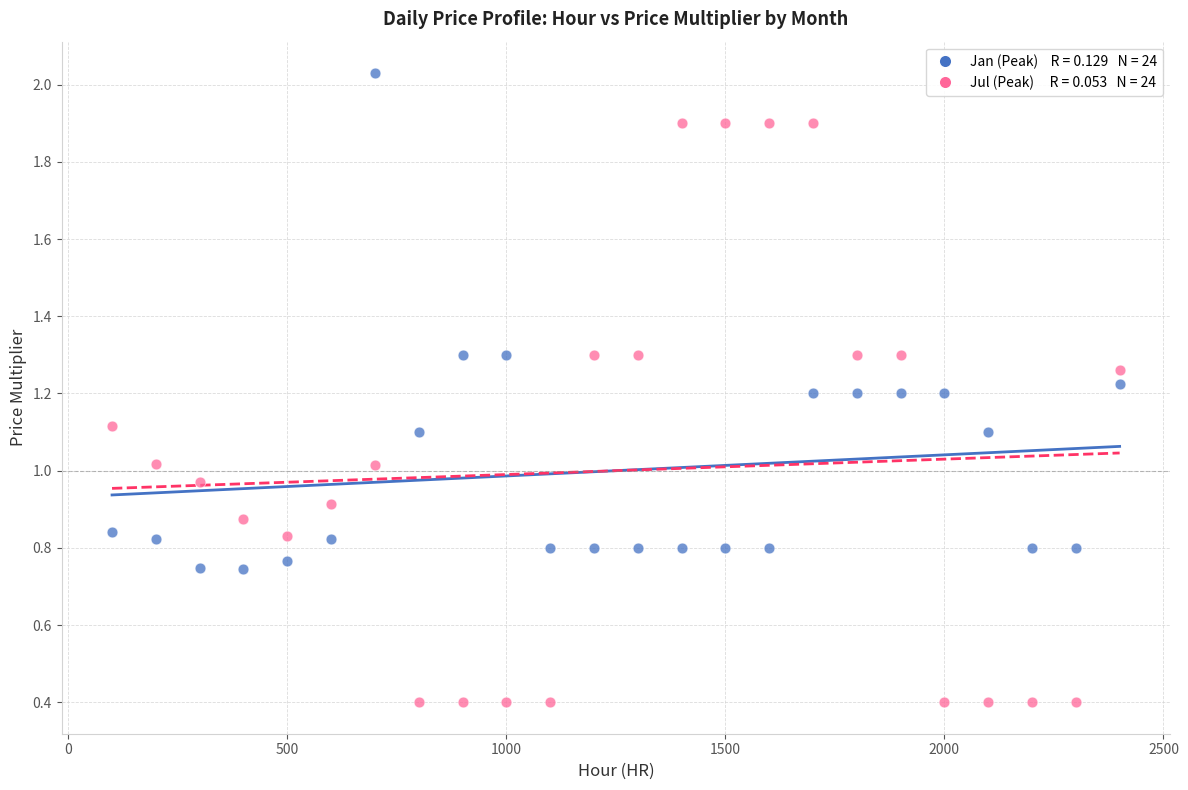

Across all data points, what is the range of X values (max minus min)?

2300.0